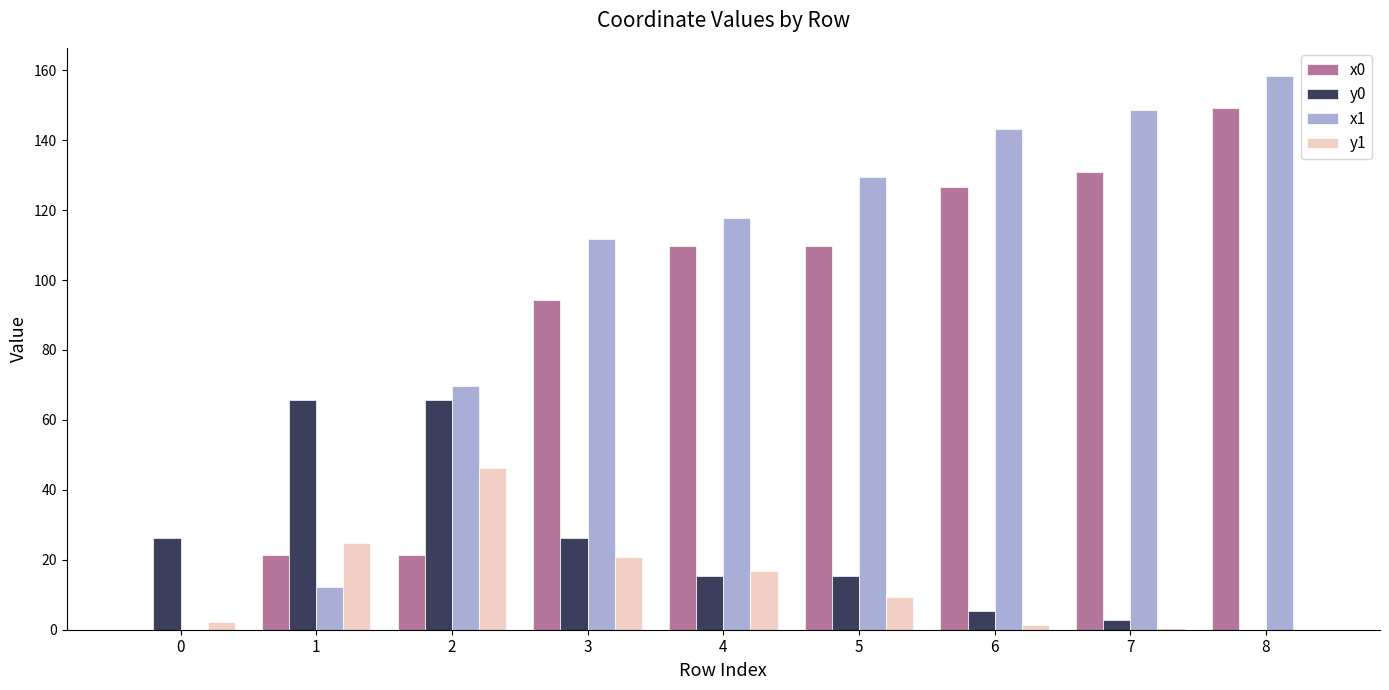

What is the maximum value shown in the chart?

158.5